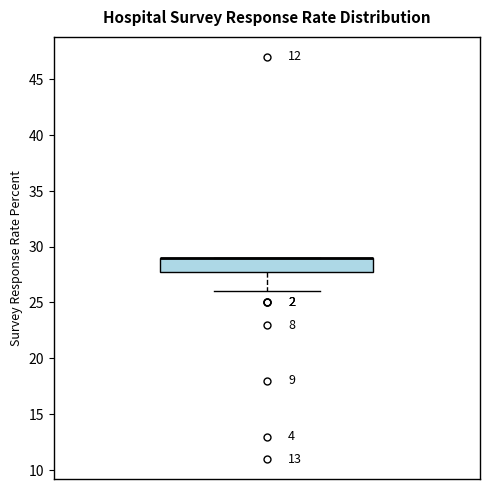

Transcribe this box plot: give where the median line is, the range the box spans, and where the two whiskers end, as read against the y-axis. The values are not printed on the chart, so give them approximately, as read against the axis.

median 29 (drawn on the box's upper edge), box 28 to 29, whiskers 26 to 29